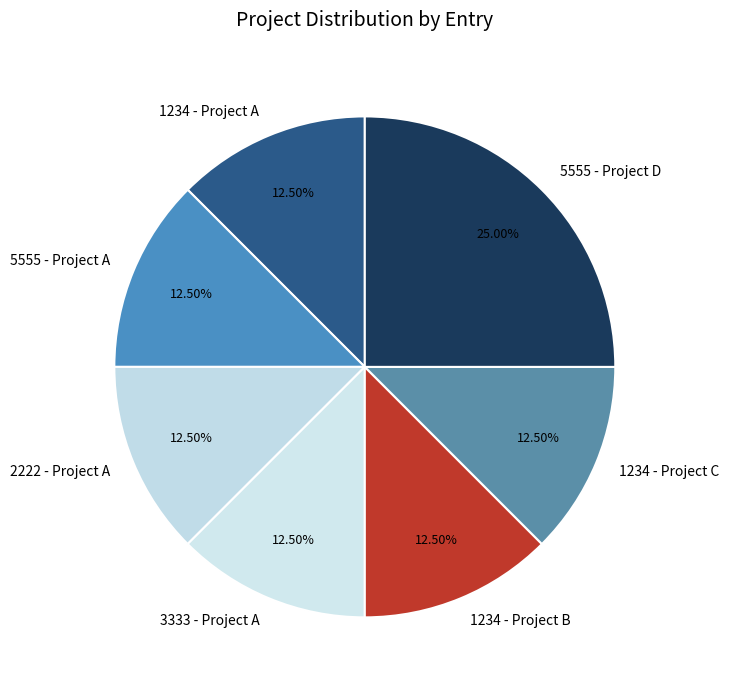

Is there any slice that represents more than half of the pie?

No